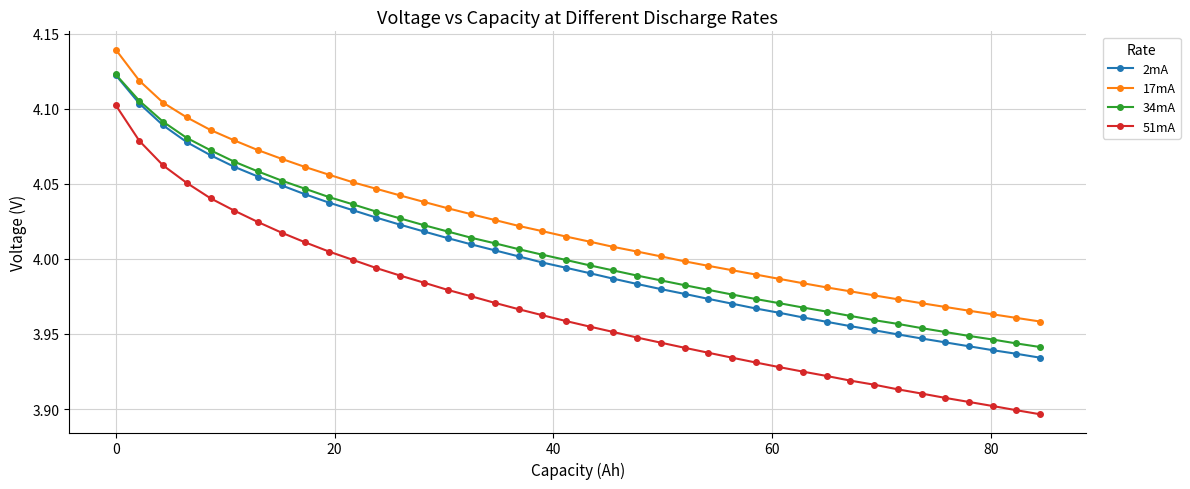

What is the sum of all 34mA values?

160.2